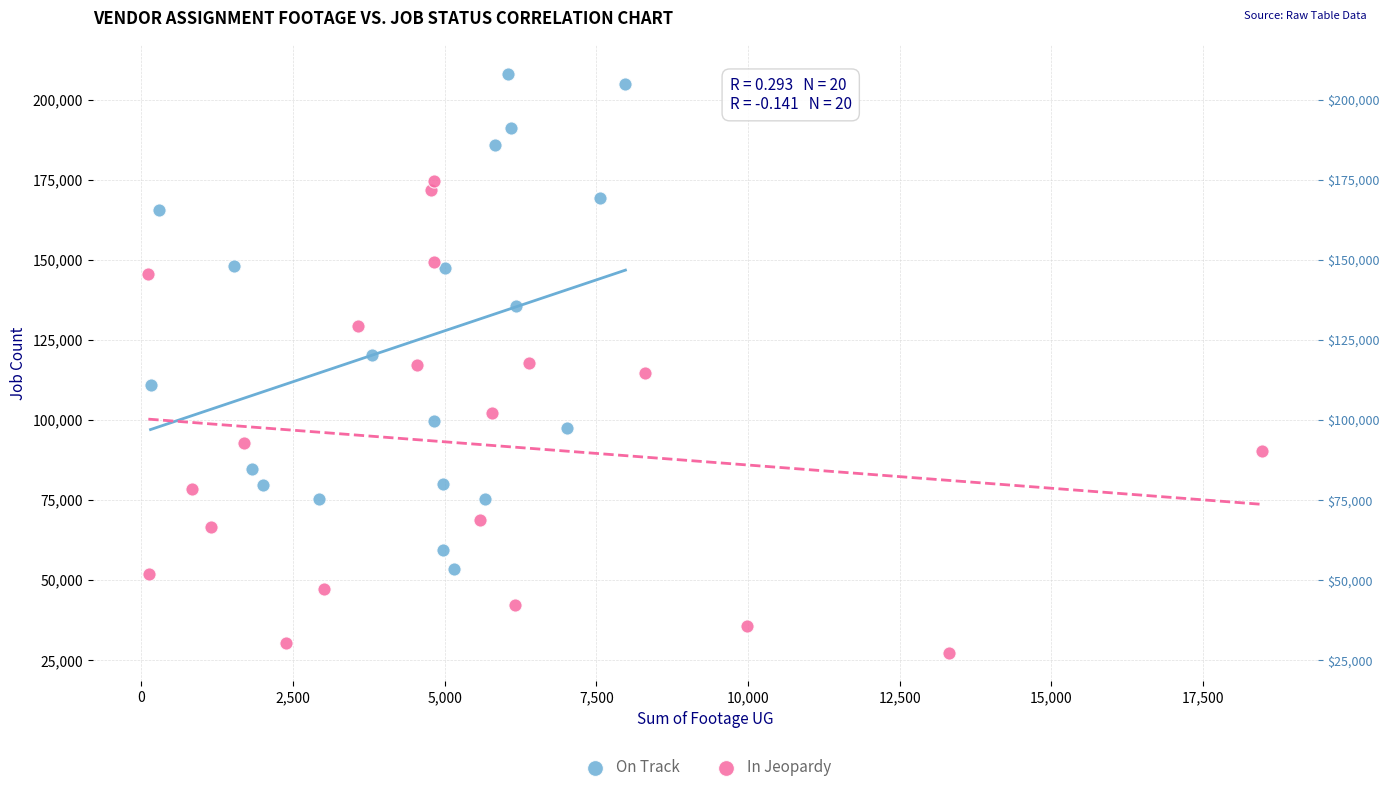

Which series contains the lowest Y value?

In Jeopardy